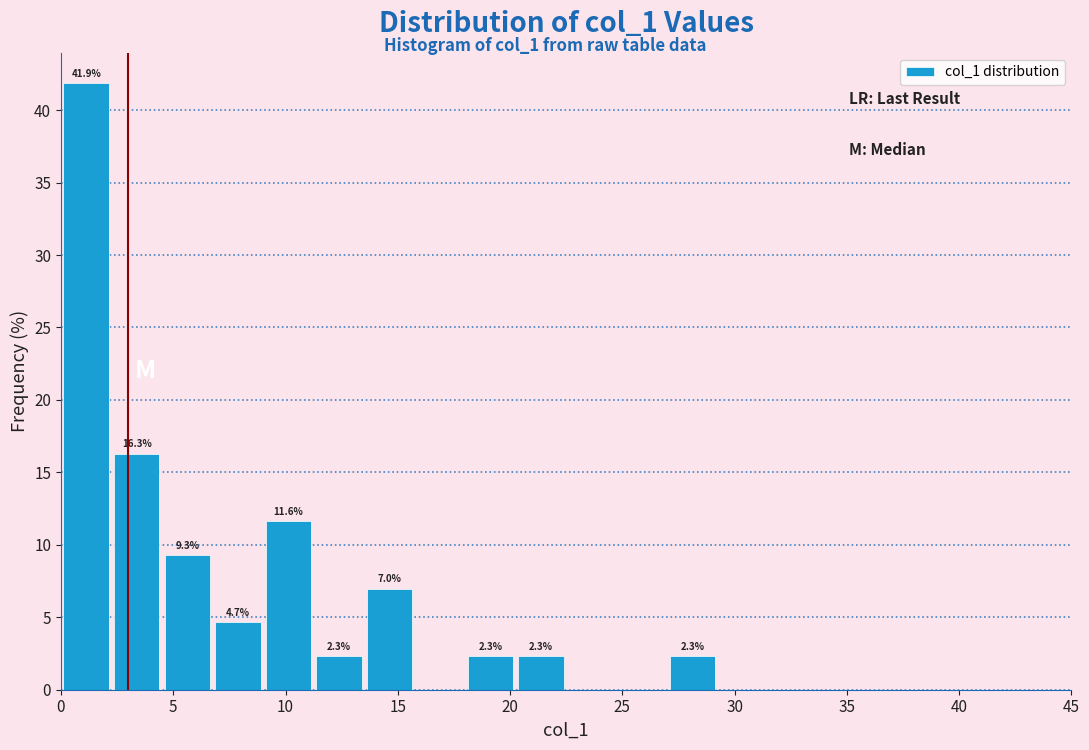

Over which range of the x-axis is the bar tallest?

0.00 to 2.25